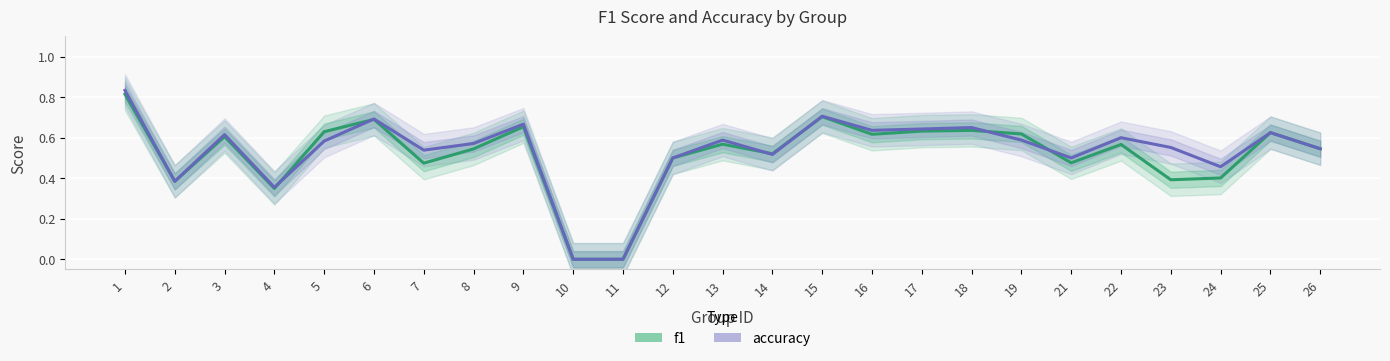

Which series has the widest spread of values?

accuracy